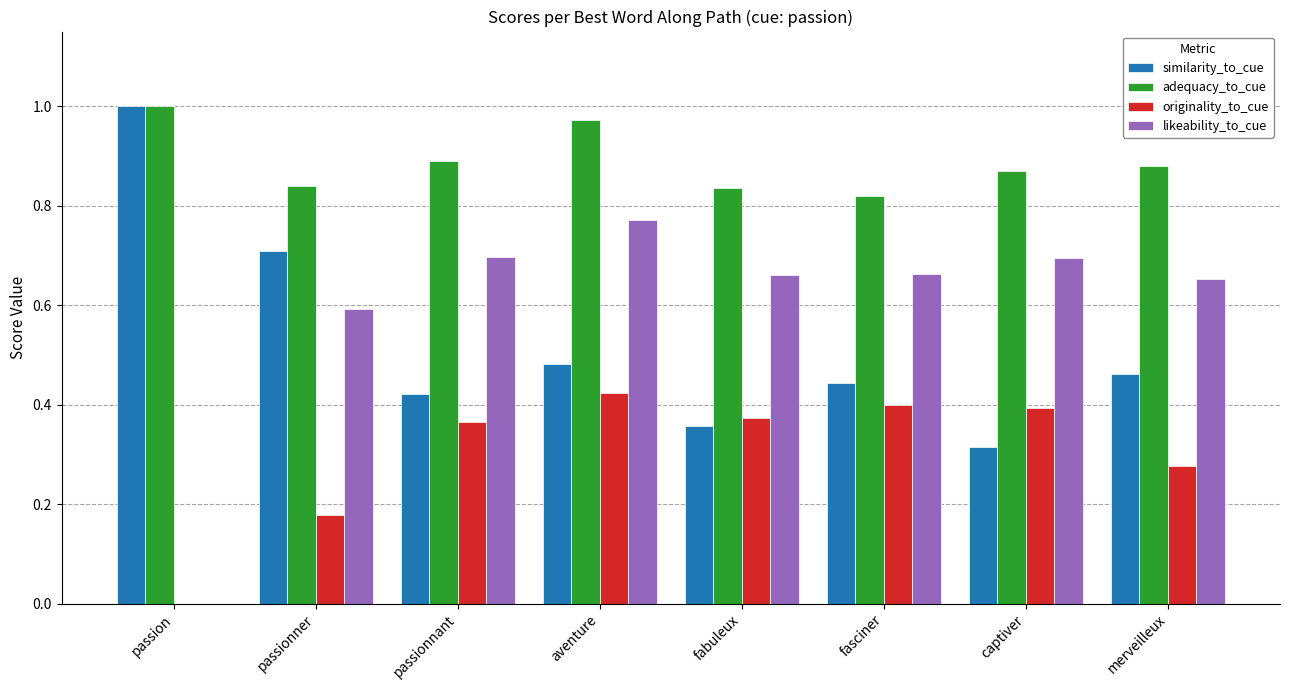

Which series has the largest range (max minus min)?

likeability_to_cue